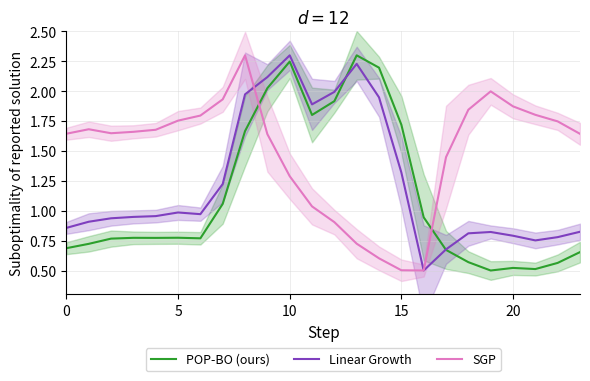

Read the POP-BO (ours) value at 6.

0.8